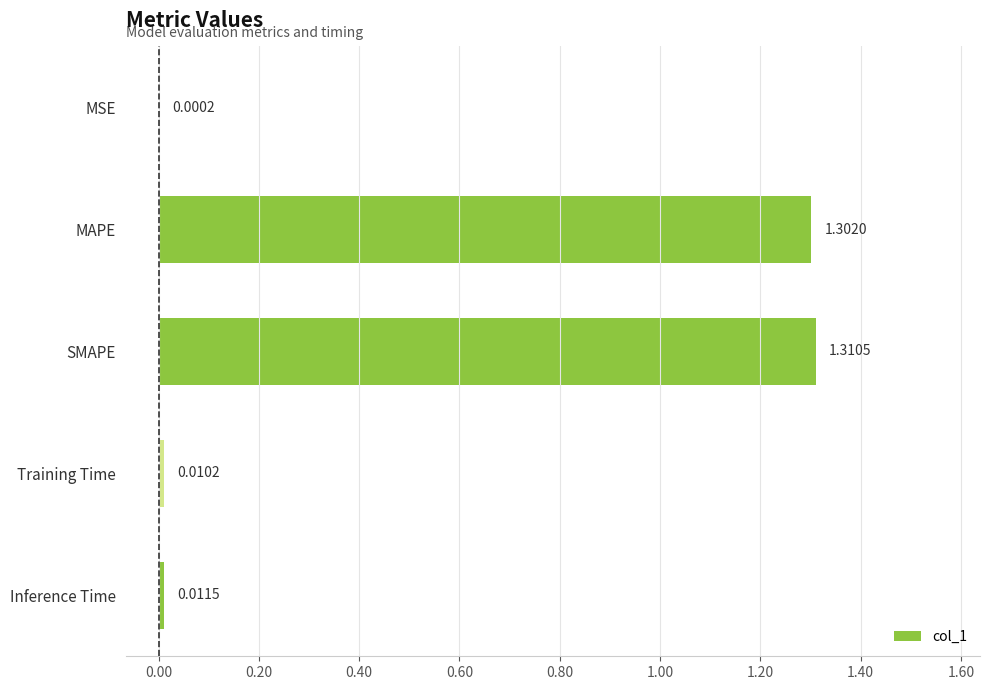

Are the bars grouped side by side (vs. stacked)?

No